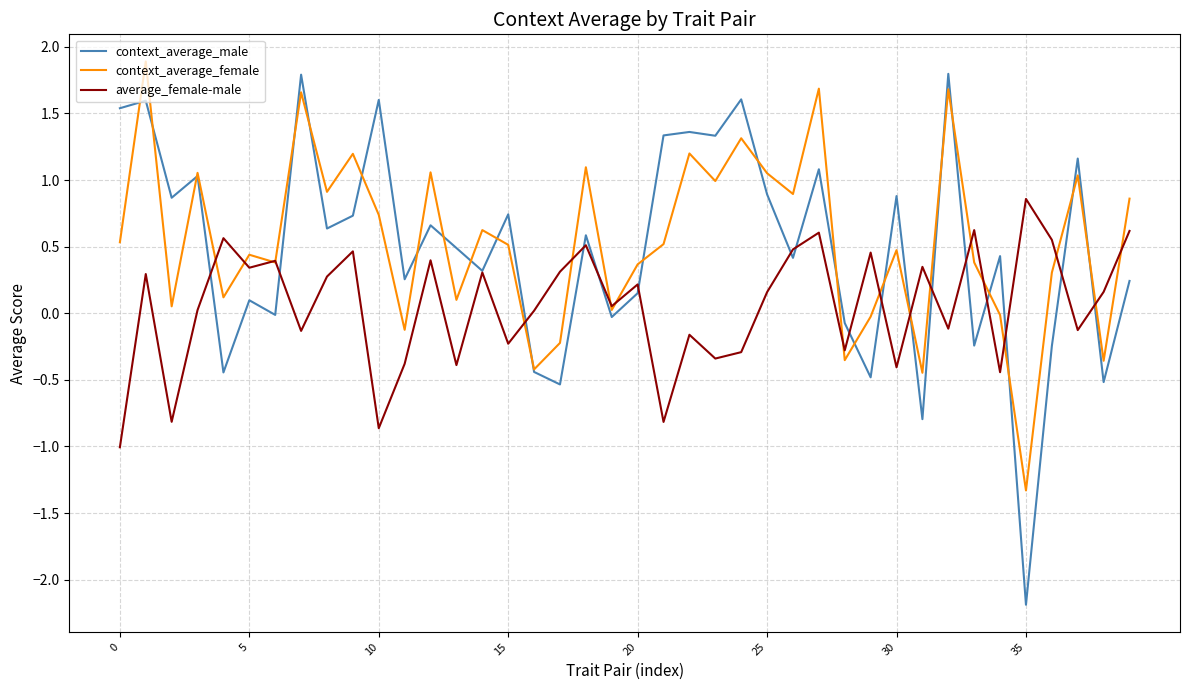

Which series has the largest range (max minus min)?

context_average_male